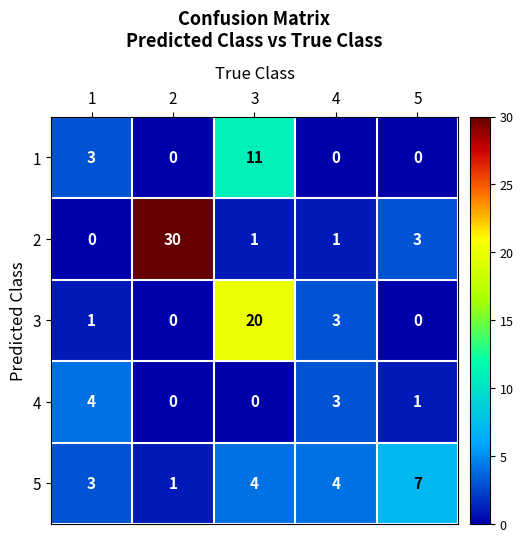

Reading left to right, extract all data points from this chart.

1: 1=3	2=0	3=11	4=0	5=0
2: 1=0	2=30	3=1	4=1	5=3
3: 1=1	2=0	3=20	4=3	5=0
4: 1=4	2=0	3=0	4=3	5=1
5: 1=3	2=1	3=4	4=4	5=7